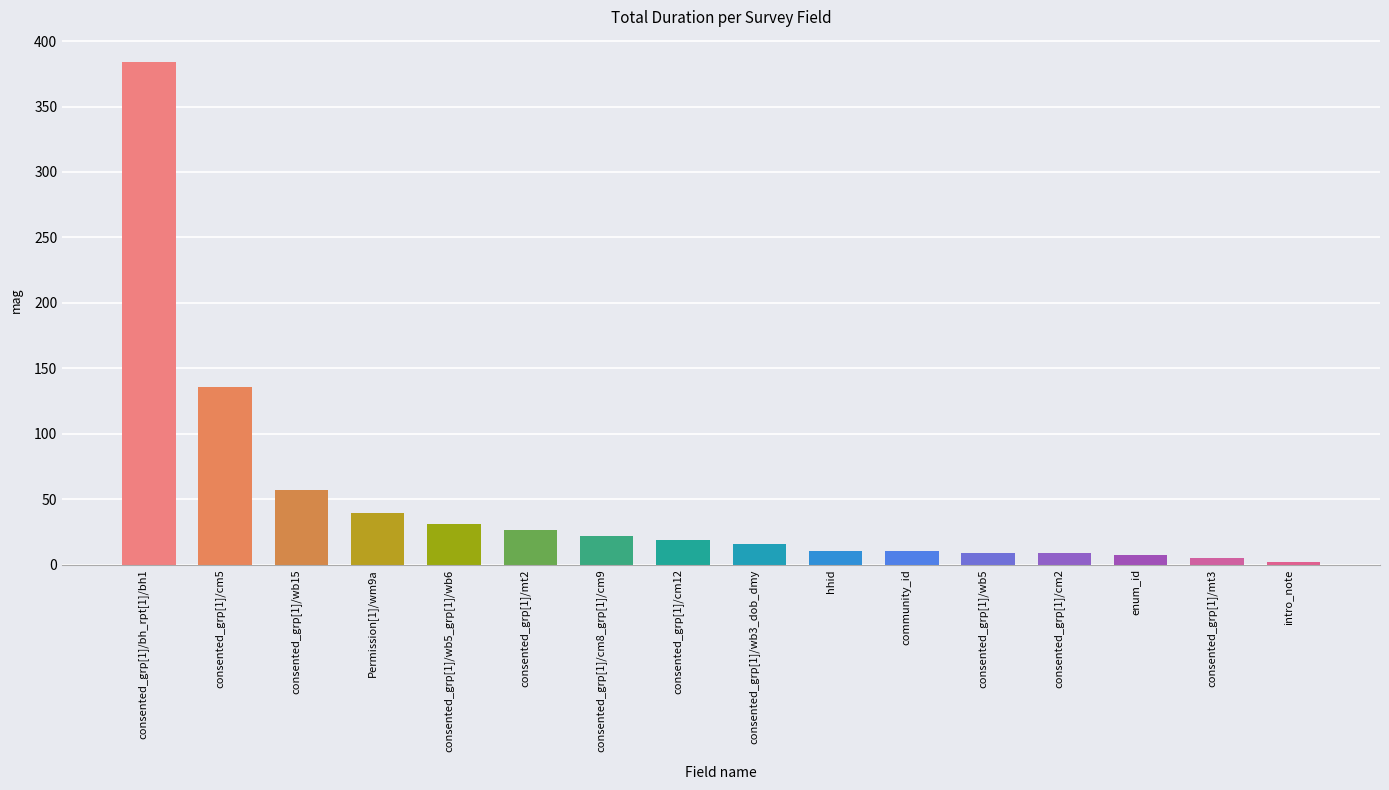

What is the label of the 16th bar from the left?

intro_note